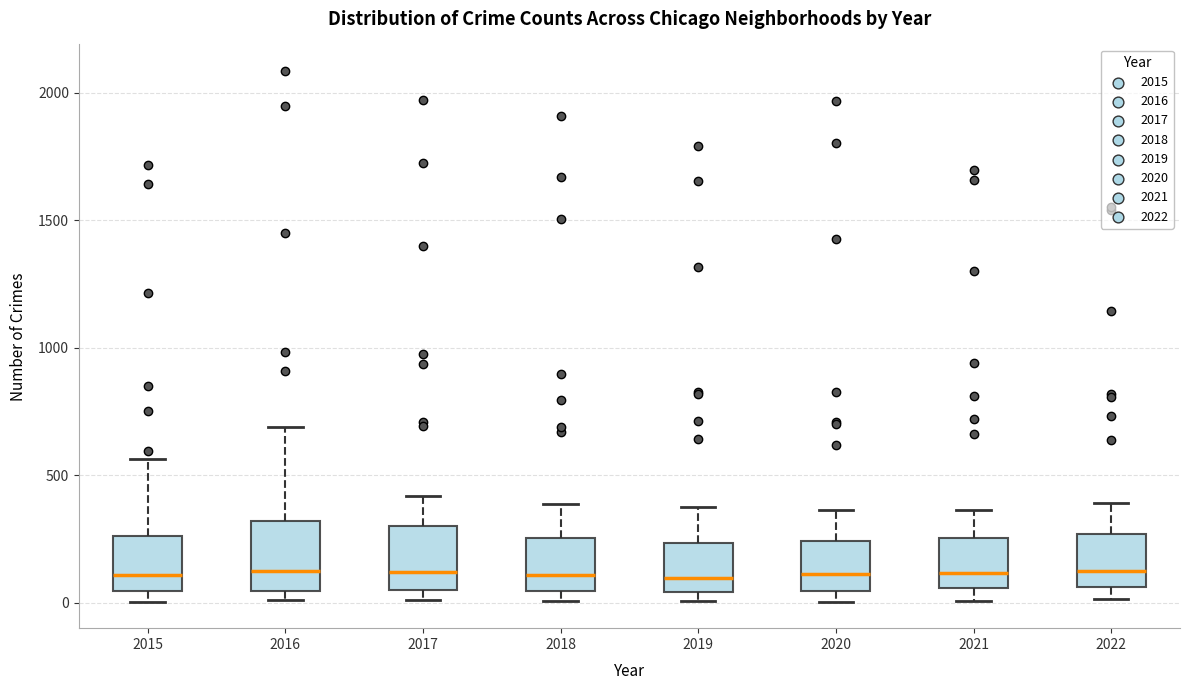

Reading left to right, read every box against the y-axis: the position of its median line, the range the box covers, and the ends of its whiskers. The values are not printed on the chart, so give them approximately, as read against the axis.

2015: median 100, box 50 to 250, whiskers 0 to 550
2016: median 150, box 50 to 300, whiskers 0 to 700
2017: median 100, box 50 to 300, whiskers 0 to 400
2018: median 100, box 50 to 250, whiskers 0 to 400
2019: median 100, box 50 to 250, whiskers 0 to 400
2020: median 100, box 50 to 250, whiskers 0 to 350
2021: median 100, box 50 to 250, whiskers 0 to 350
2022: median 150, box 50 to 250, whiskers 0 to 400